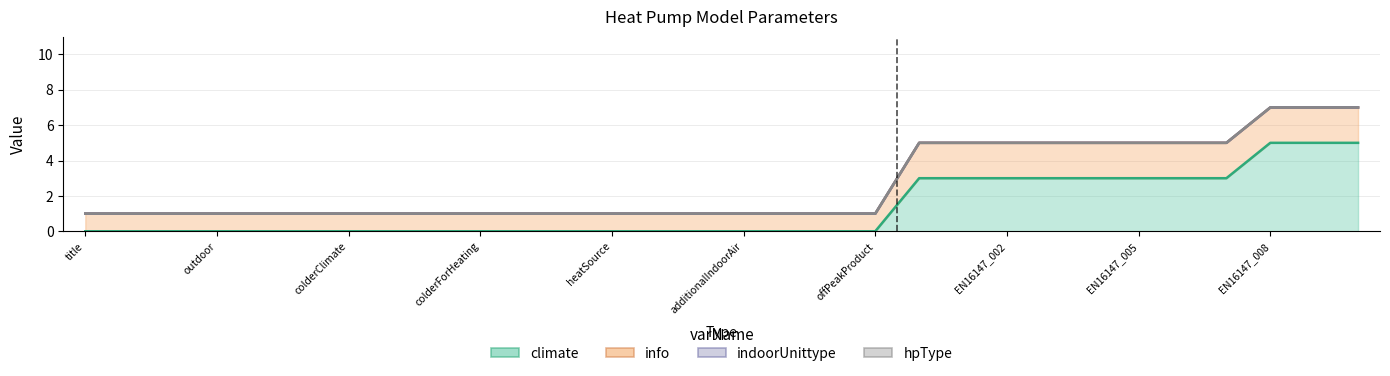

Which series has the largest total across all categories?

info